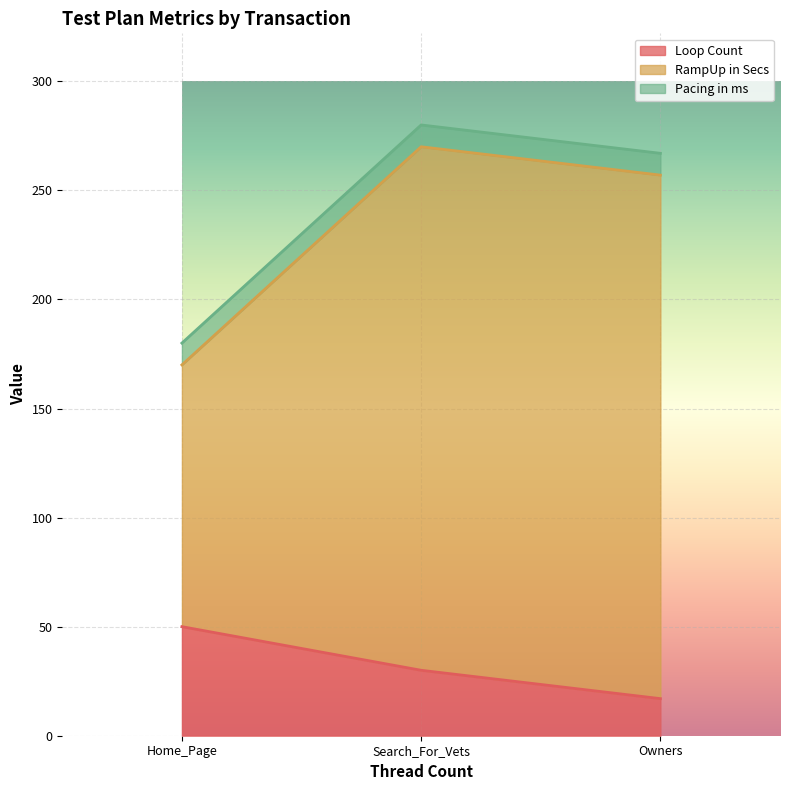

What is the lowest value of the Loop Count series?

17